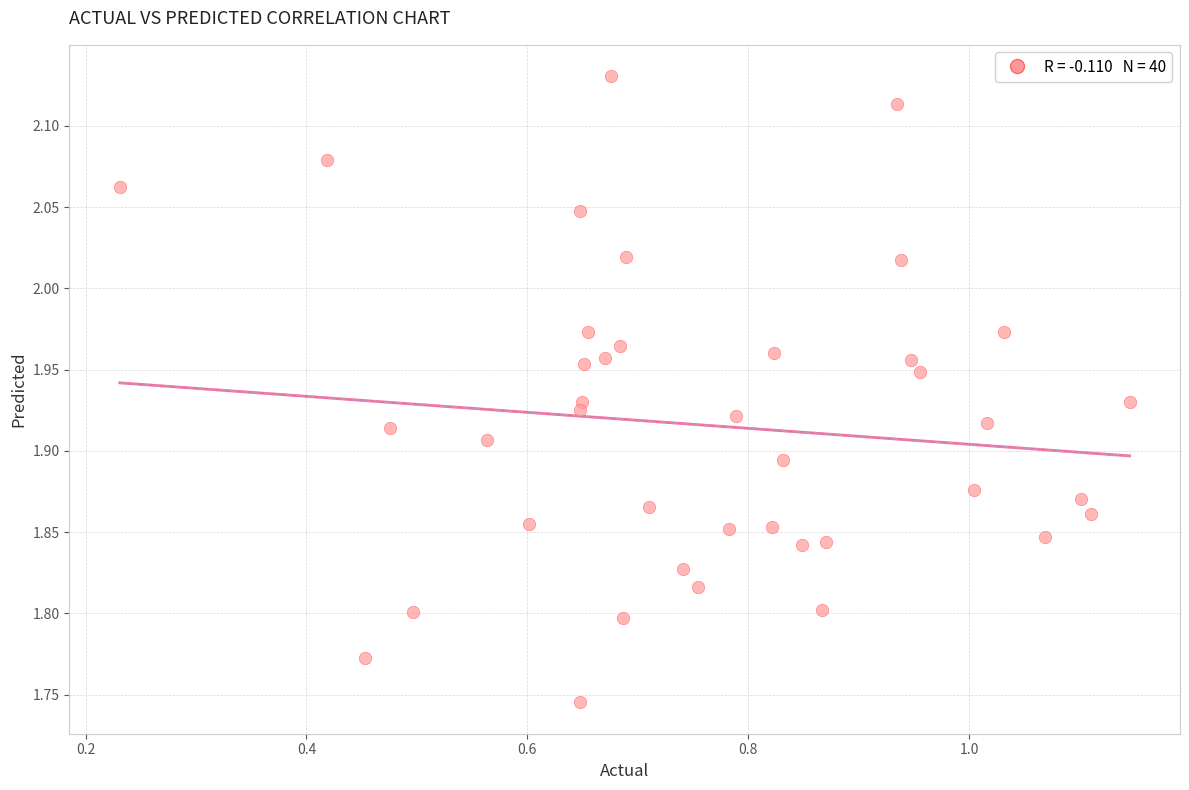

What is the range of X values (max minus min)?

0.9